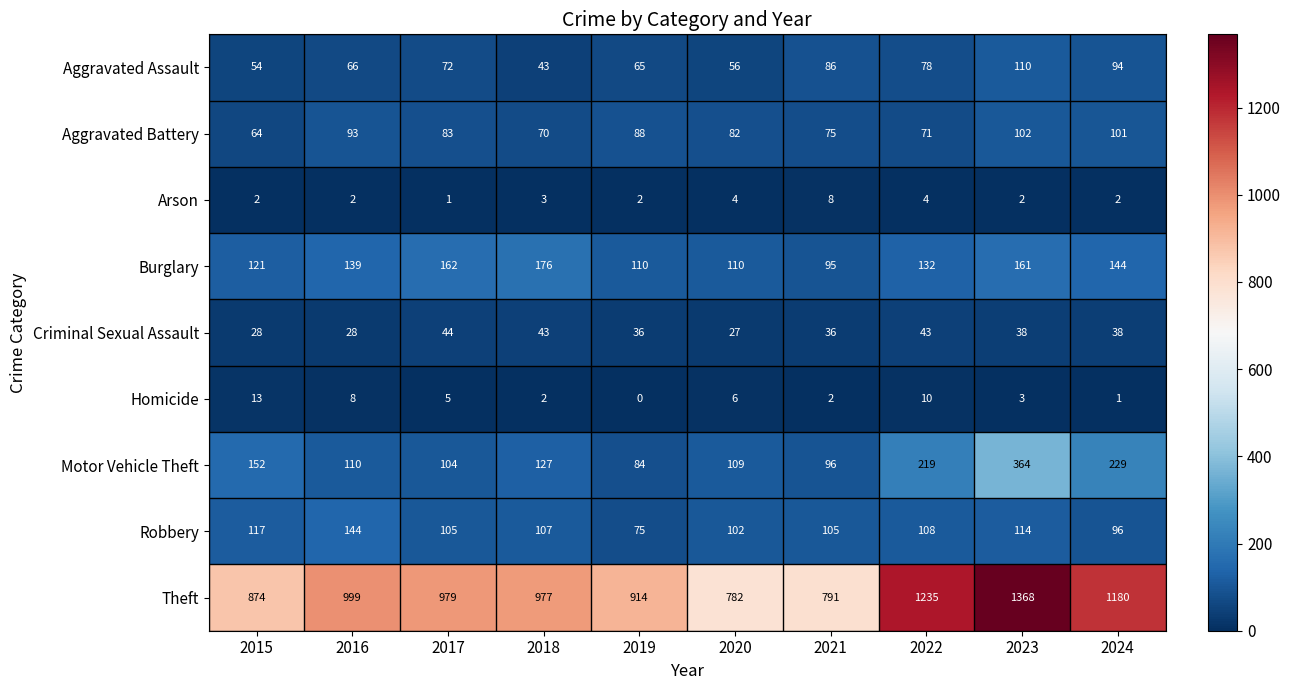

Which series has the largest total across all categories?

Theft